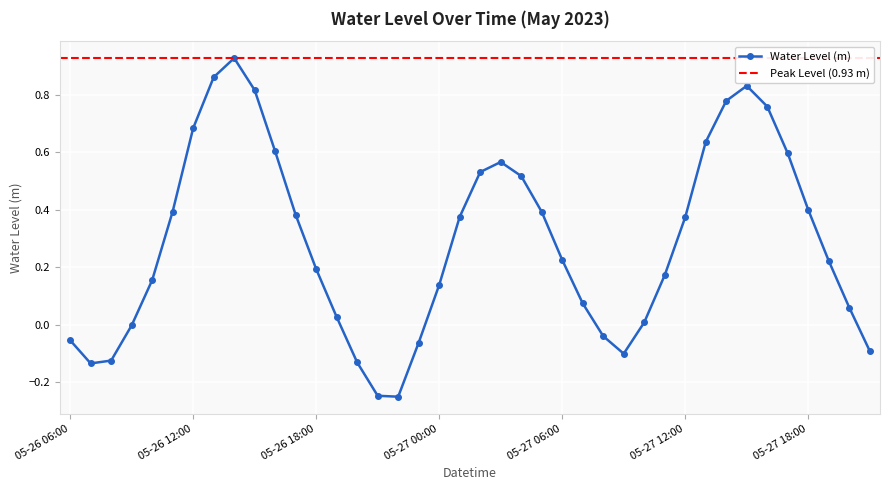

Rank the categories by value from lowest to highest.

05-26 22:00, 05-26 21:00, 05-26 07:00, 05-26 20:00, 05-26 08:00, 05-27 09:00, 05-27 21:00, 05-26 23:00, 05-26 06:00, 05-27 08:00, 05-26 09:00, 05-27 10:00, 05-26 19:00, 05-27 20:00, 05-27 07:00, 05-27 00:00, 05-26 10:00, 05-27 11:00, 05-26 18:00, 05-27 19:00, 05-27 06:00, 05-27 12:00, 05-27 01:00, 05-26 17:00, 05-27 05:00, 05-26 11:00, 05-27 18:00, 05-27 04:00, 05-27 02:00, 05-27 03:00, 05-27 17:00, 05-26 16:00, 05-27 13:00, 05-26 12:00, 05-27 16:00, 05-27 14:00, 05-26 15:00, 05-27 15:00, 05-26 13:00, 05-26 14:00